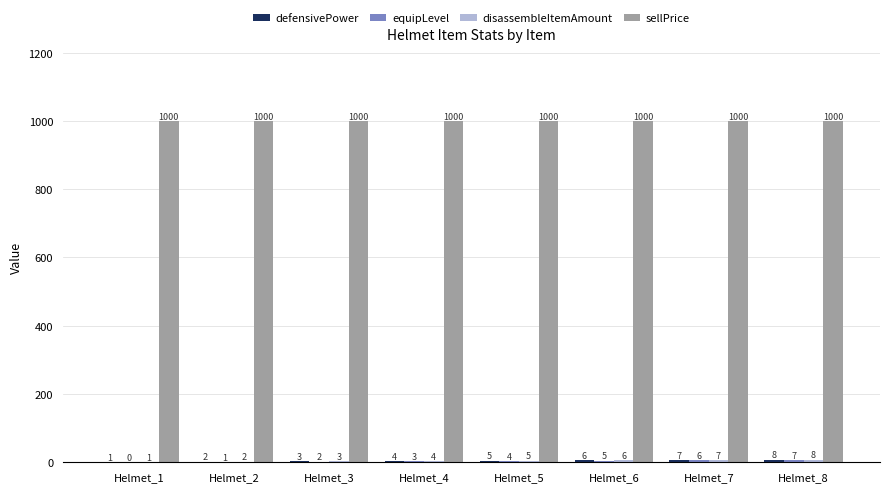

What is the sum of all sellPrice values?

8000